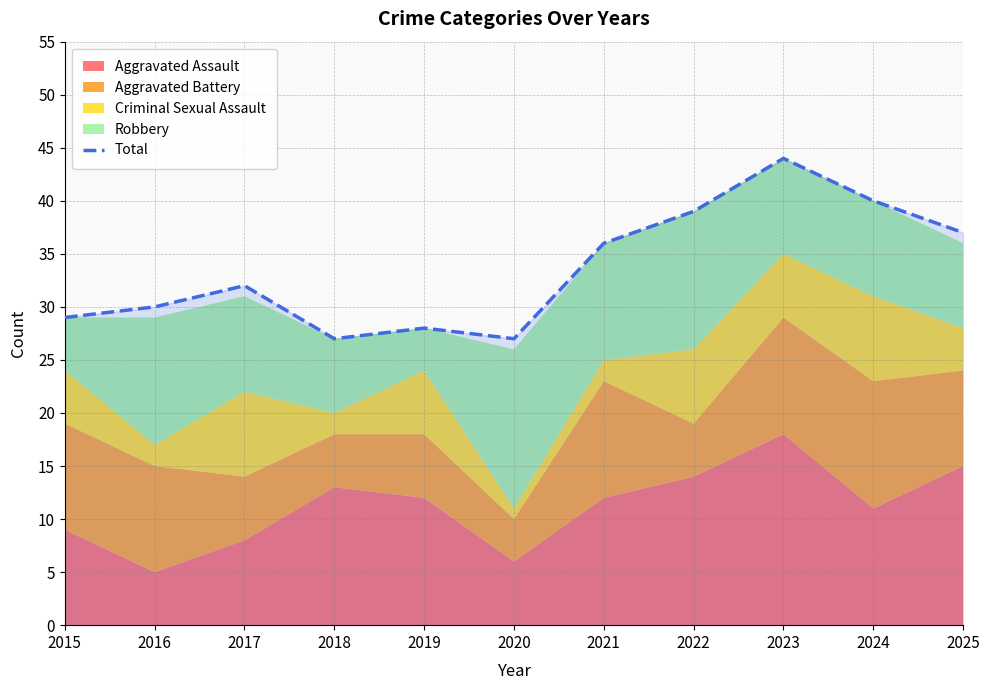

Reading right to left, list all the values displayed in this chart.

37	40	44	39	36	27	28	27	32	30	29